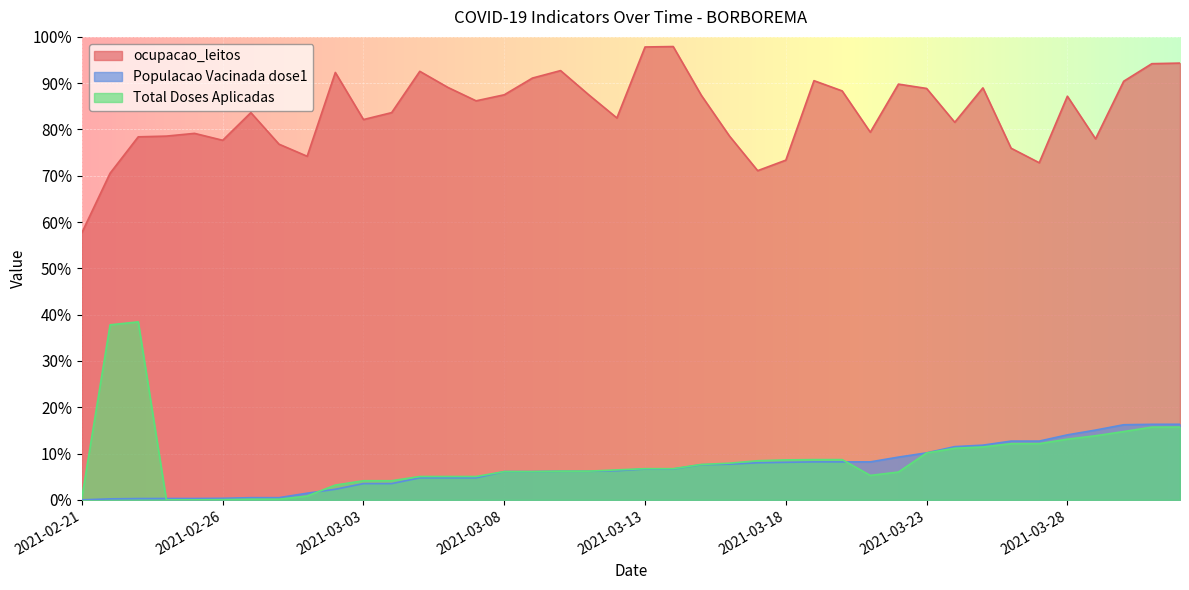

What is the value of the ocupacao_leitos point at the 21st from the left?

1.0